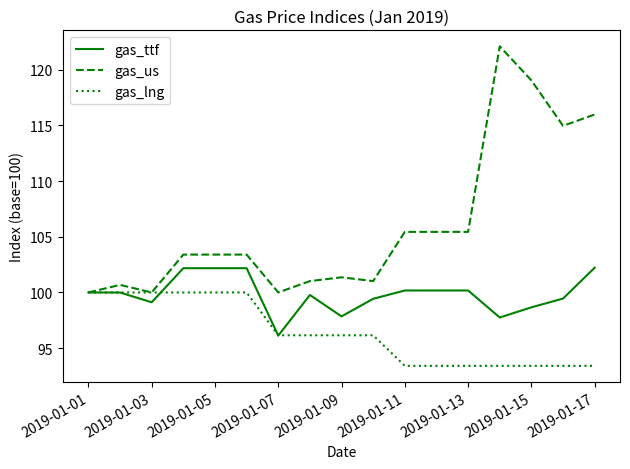

Which series has the largest total across all categories?

gas_us